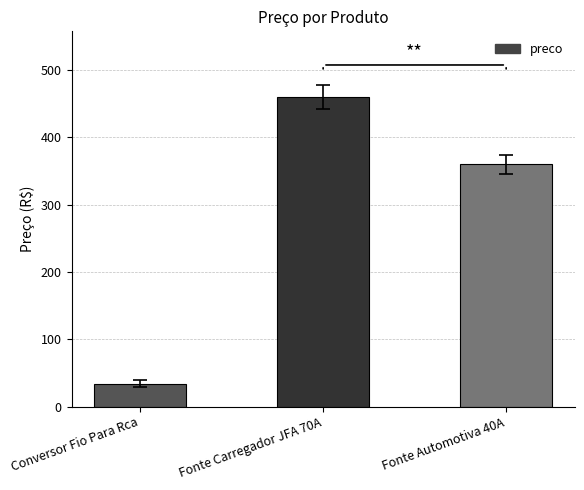

Is it true that the value at Fonte Carregador JFA 70A is 459.8?

True